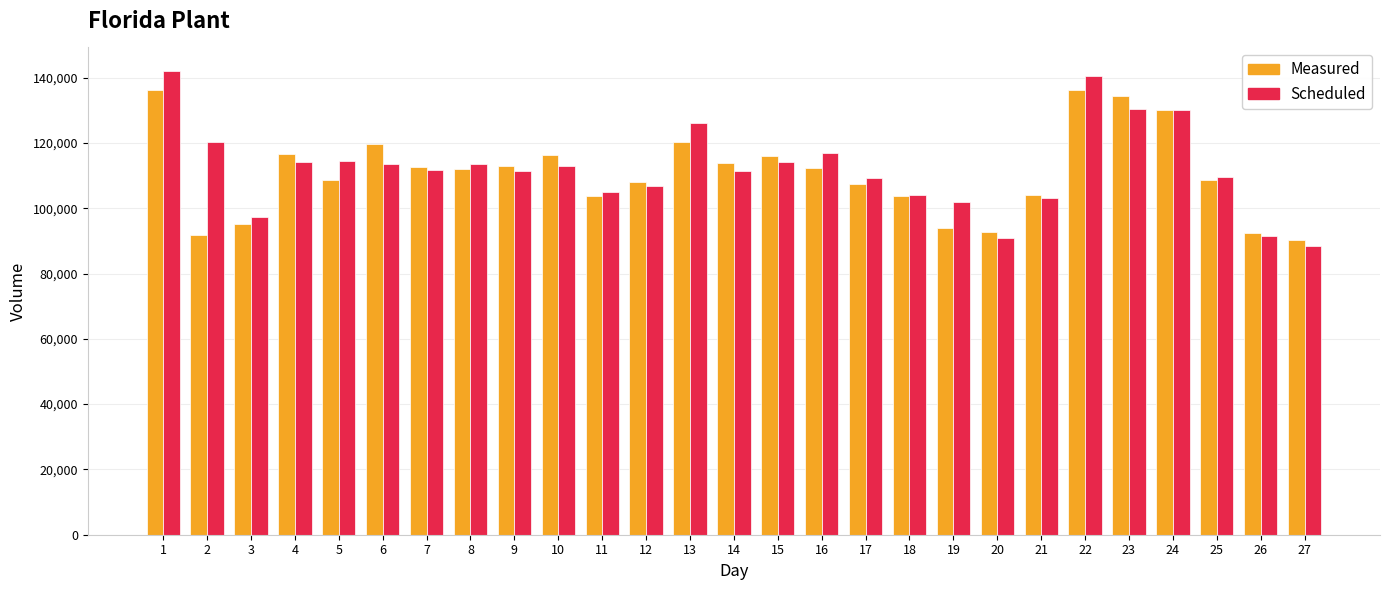

Which series has the largest range (max minus min)?

Scheduled